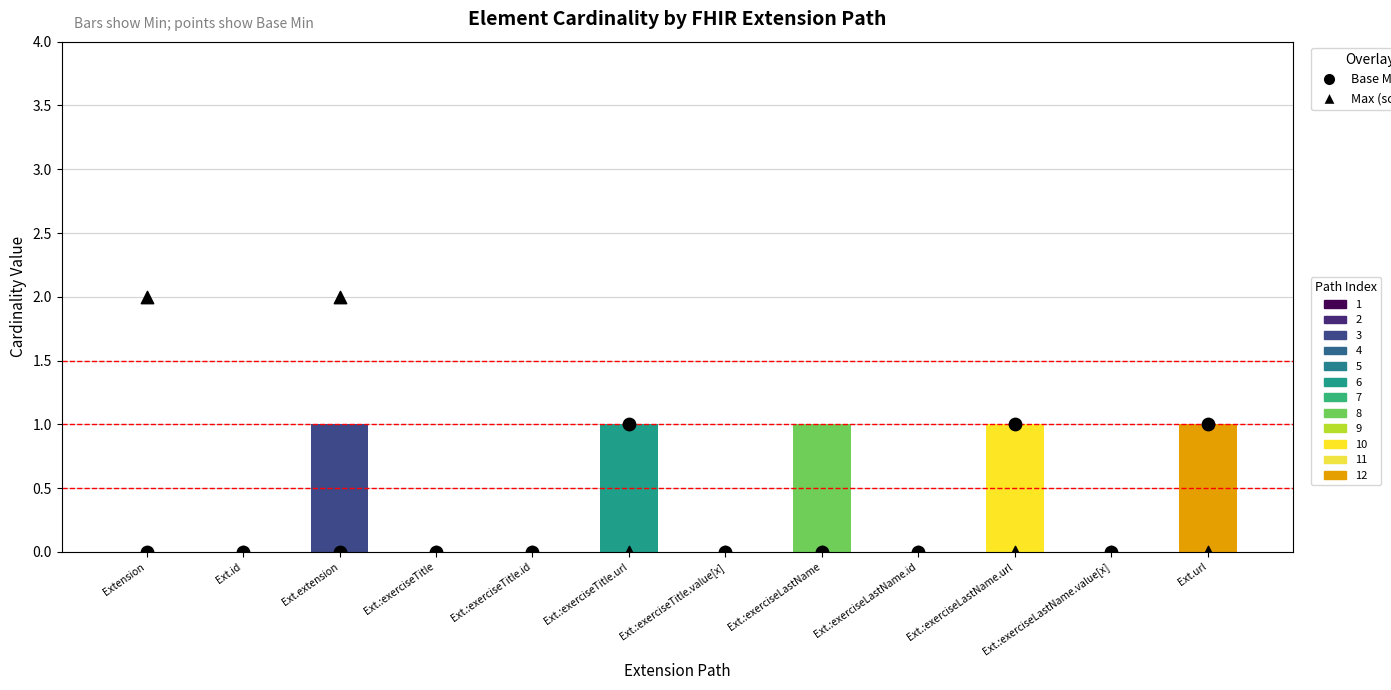

At which category is the sum across all series the highest?

Extension